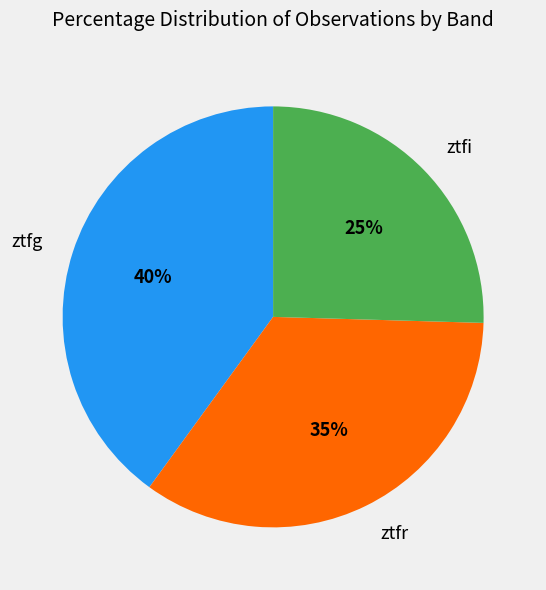

Is there any slice that represents more than half of the pie?

No